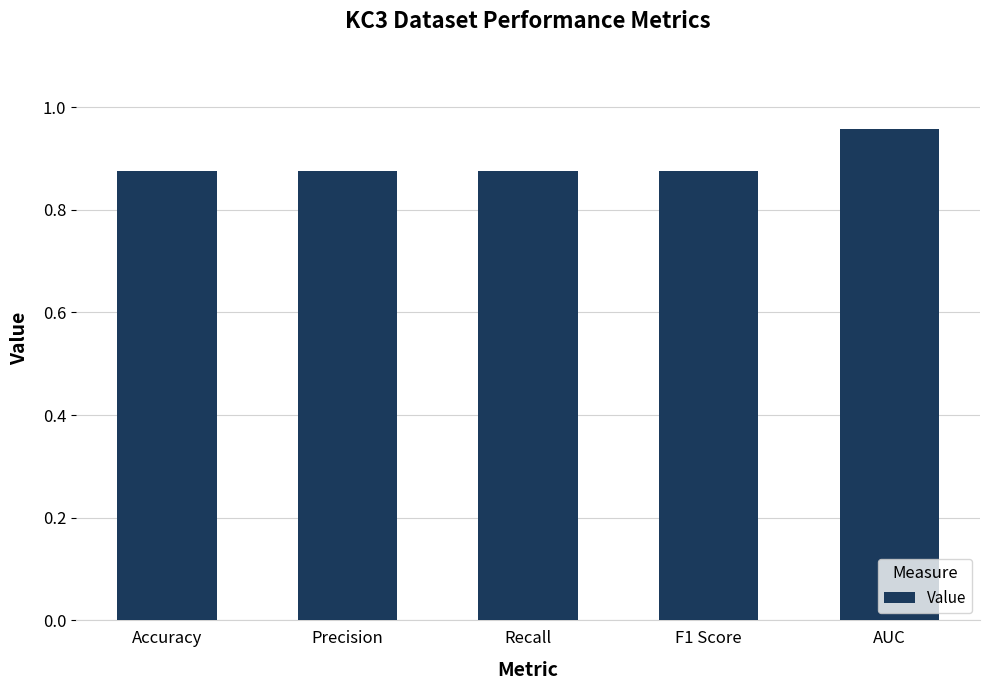

Which category has the highest value across all series?

AUC